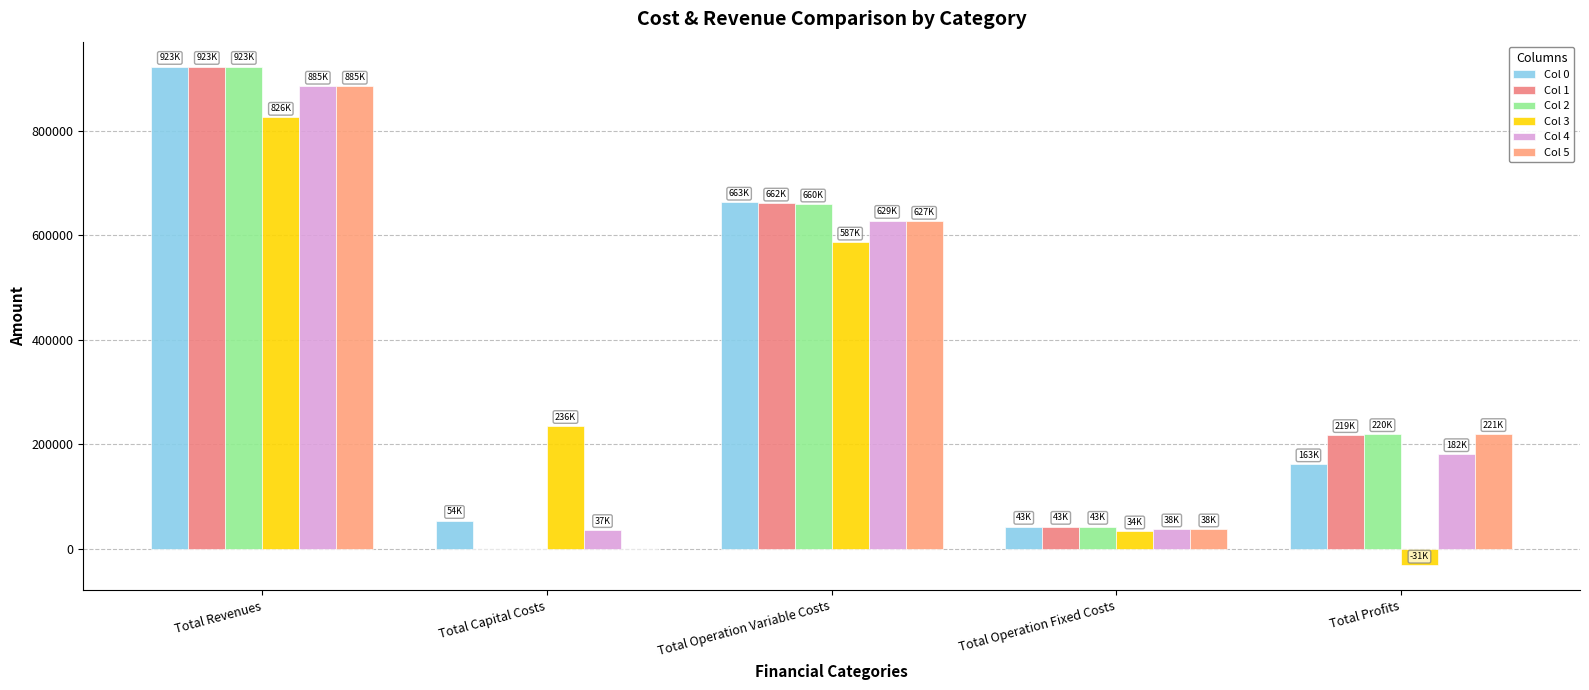

List the series in order of their peak value, highest first.

Col 0, Col 2, Col 1, Col 5, Col 4, Col 3